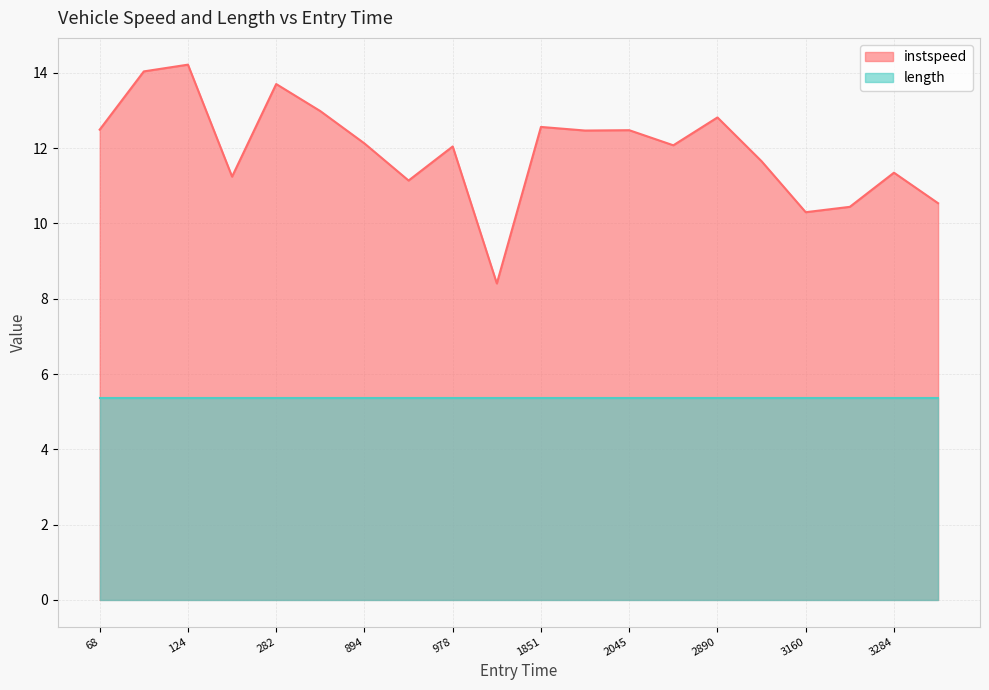

True or false: instspeed and length intersect in this chart.

False